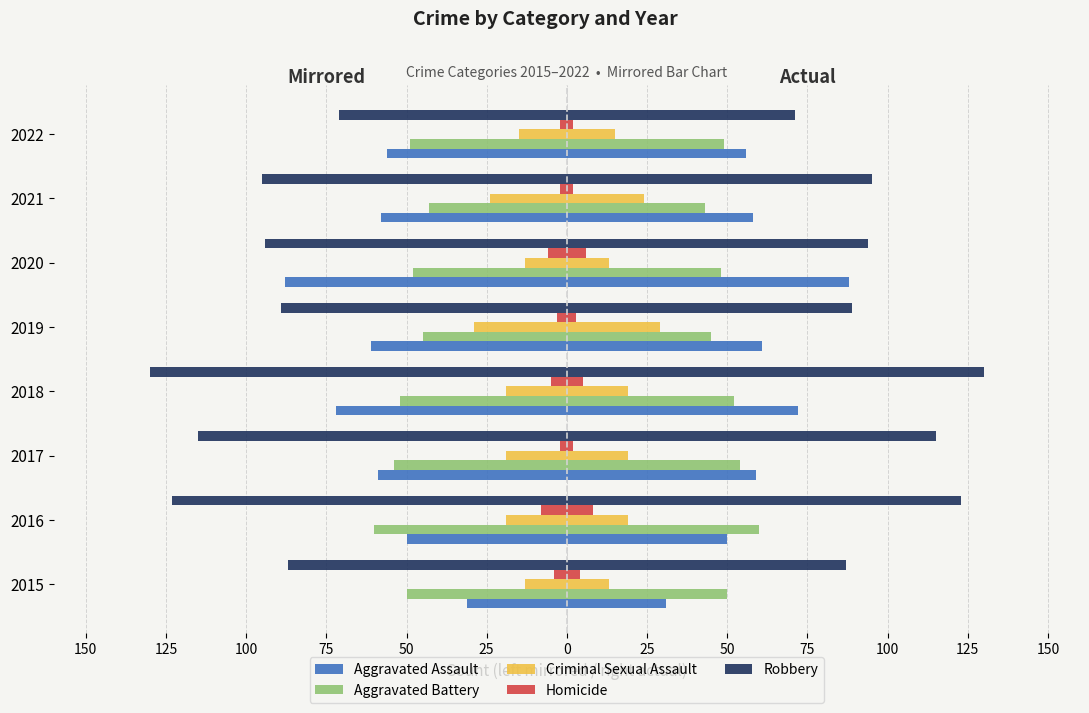

Which series has the widest spread of values?

Robbery